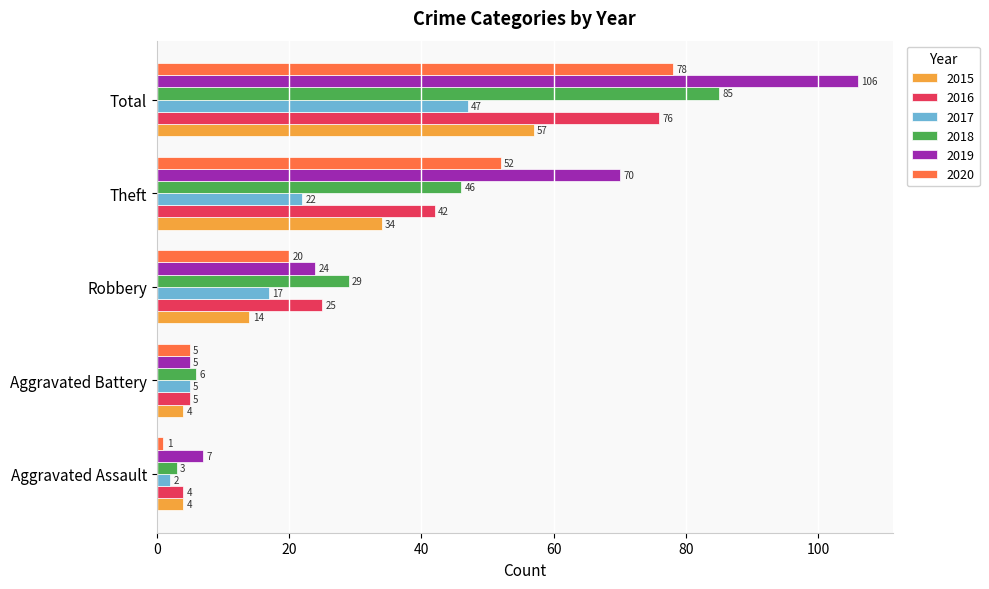

Rank the series at Theft from lowest to highest value.

2017, 2015, 2016, 2018, 2020, 2019